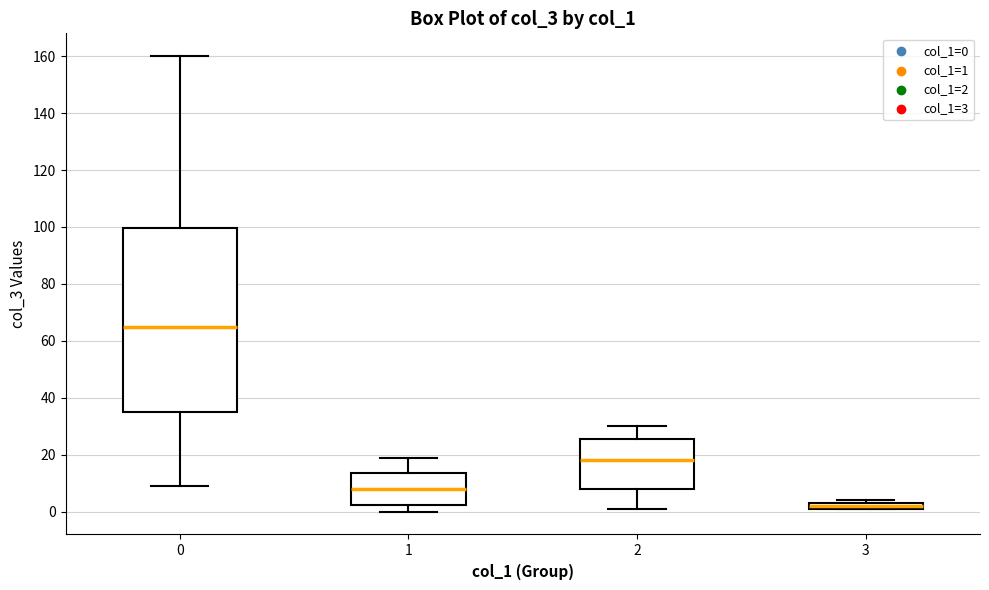

Comparing the boxes themselves (not the whiskers), which one is the tallest?

0